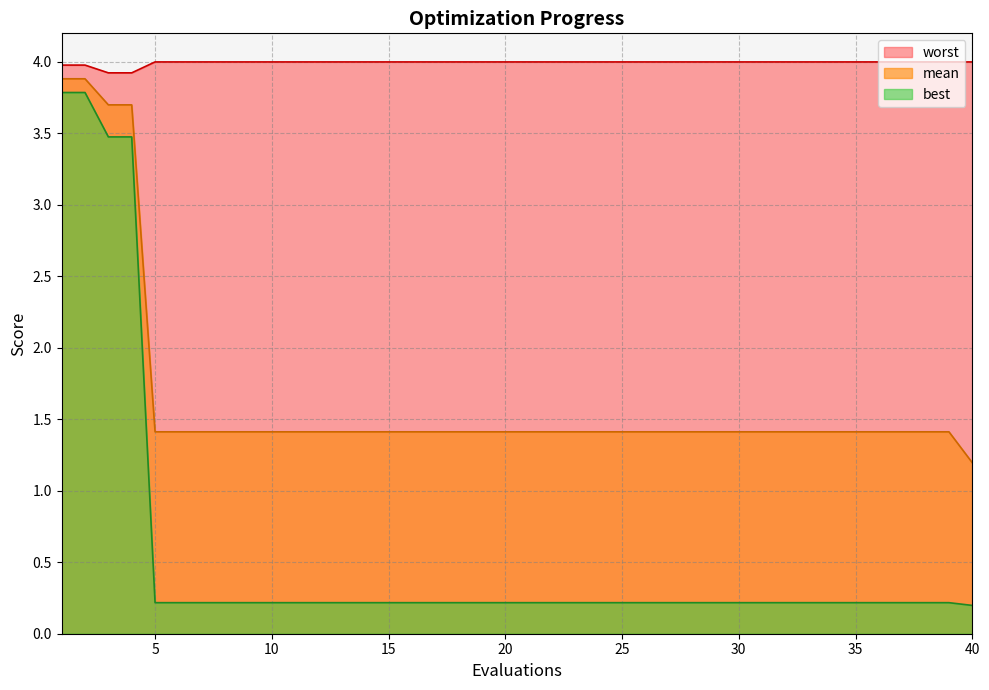

What are all the series names shown in the legend?

worst, mean, best